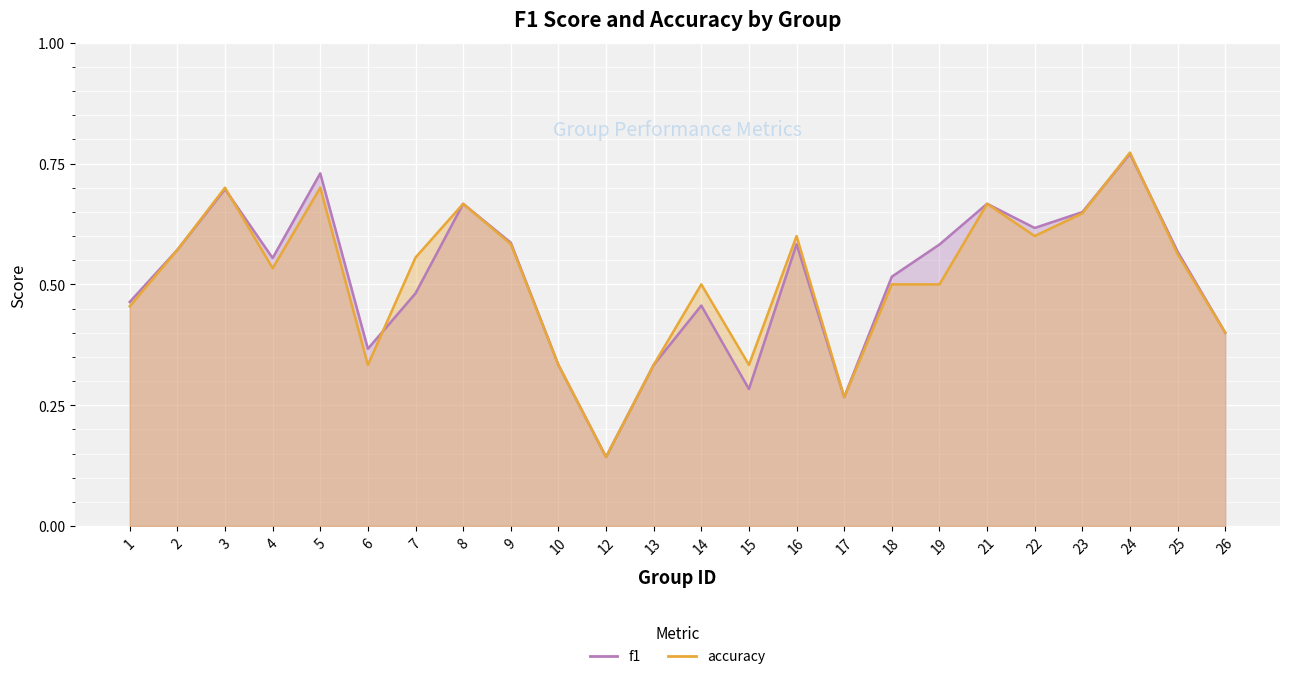

How many lines are shown in the chart?

2